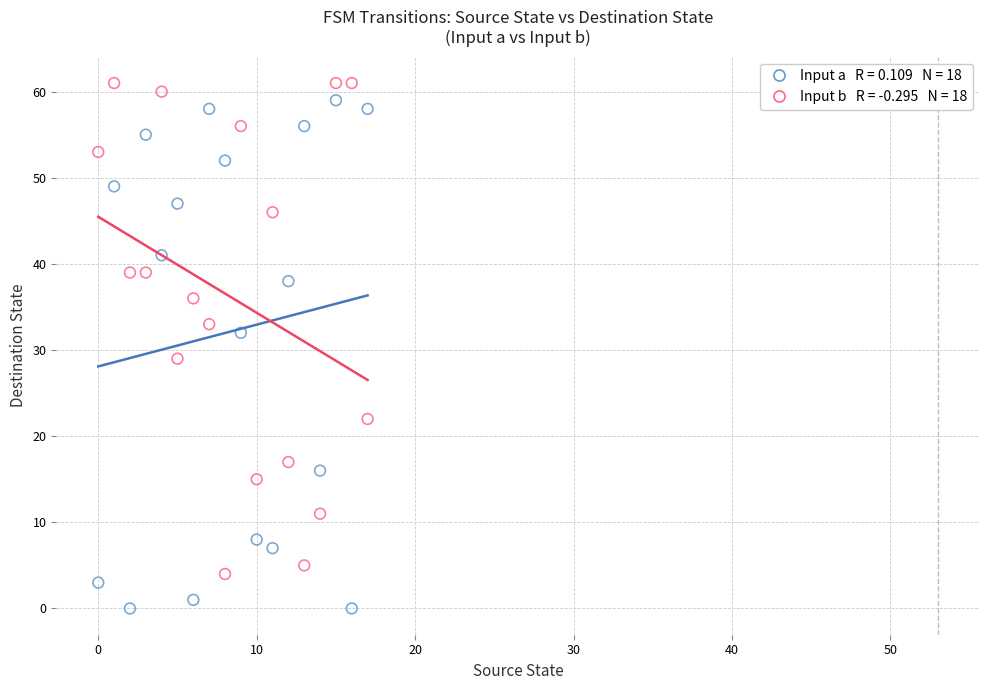

Across all data points, what is the range of Y values (max minus min)?

61